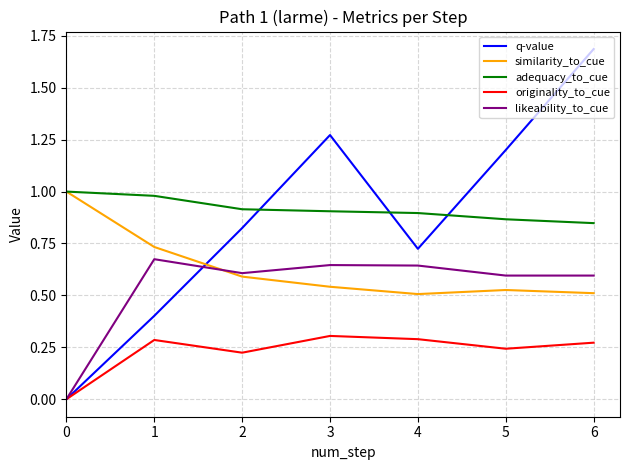

What is the sum of all originality_to_cue values?

1.6